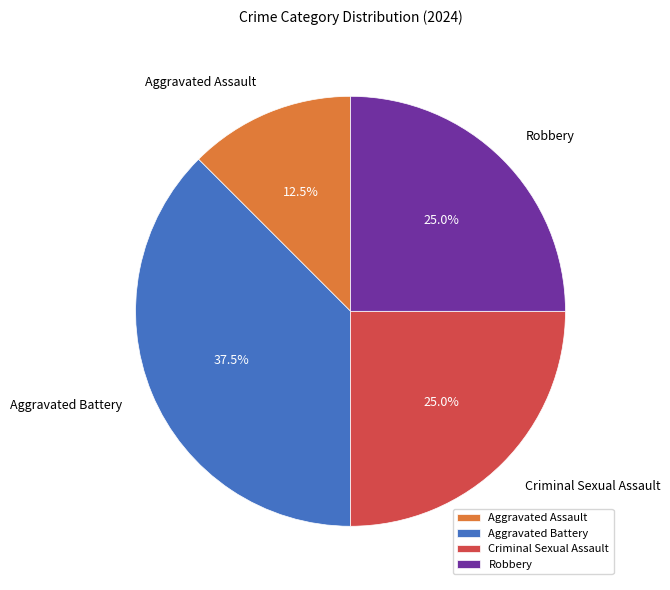

How many segments does this pie chart have?

4